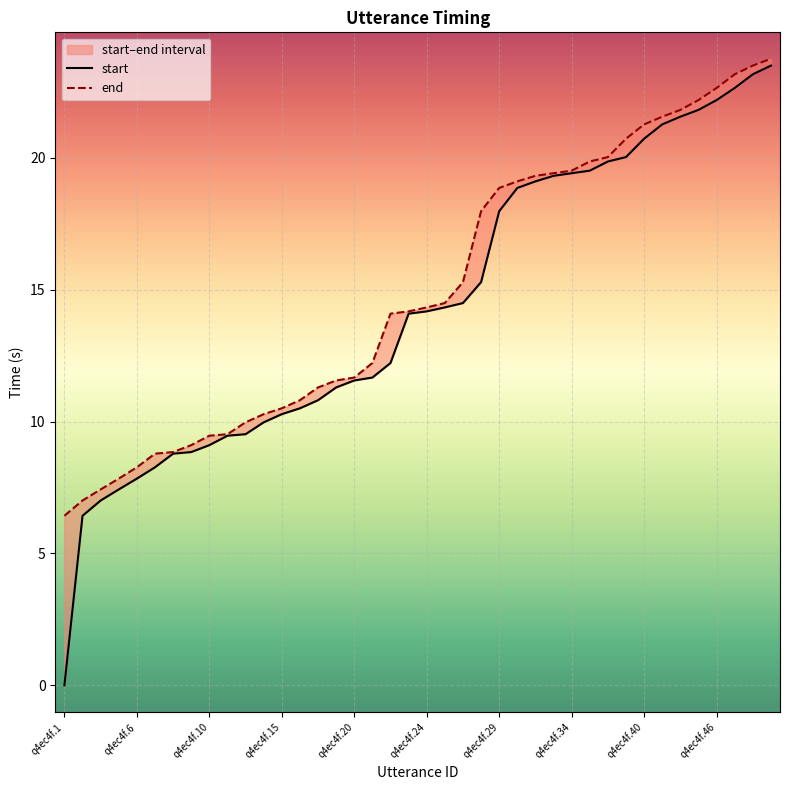

What is the sum of all end values?

598.0